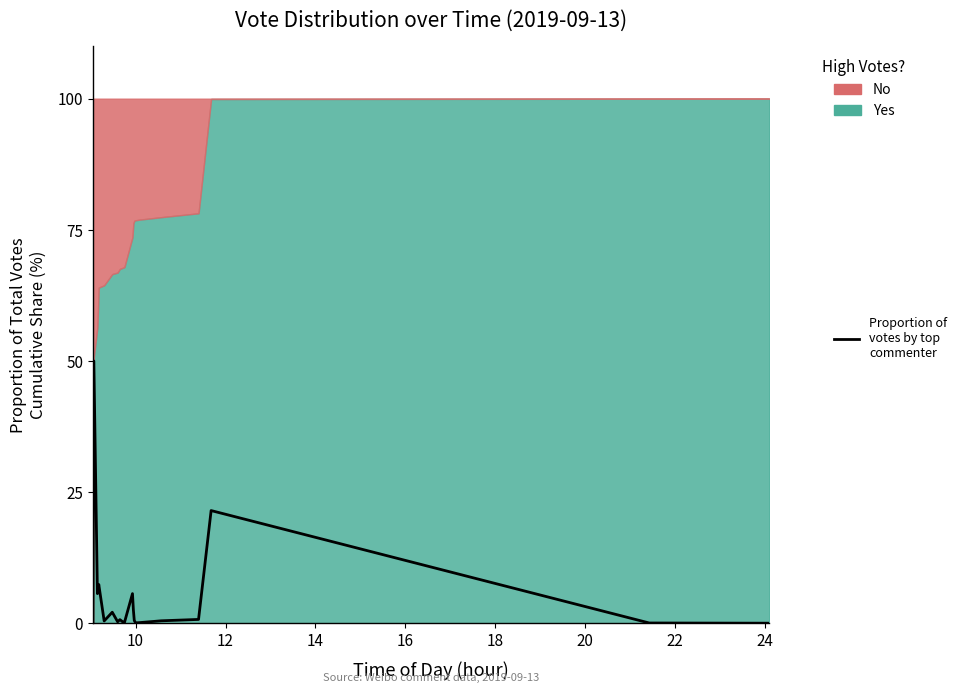

What is the greatest value displayed?

50.0